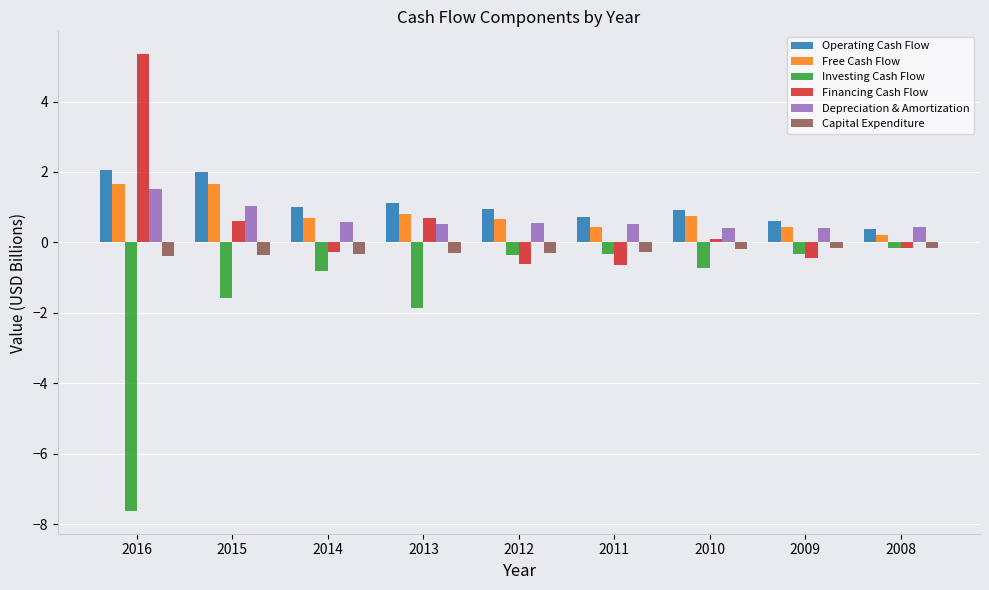

What is the average value of the Capital Expenditure series?

-0.3